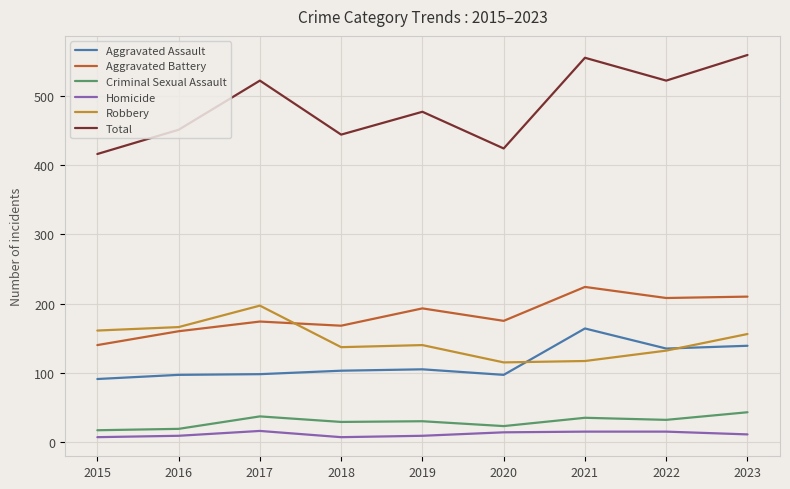

What is the difference between the maximum and minimum values in the Aggravated Battery series?

84